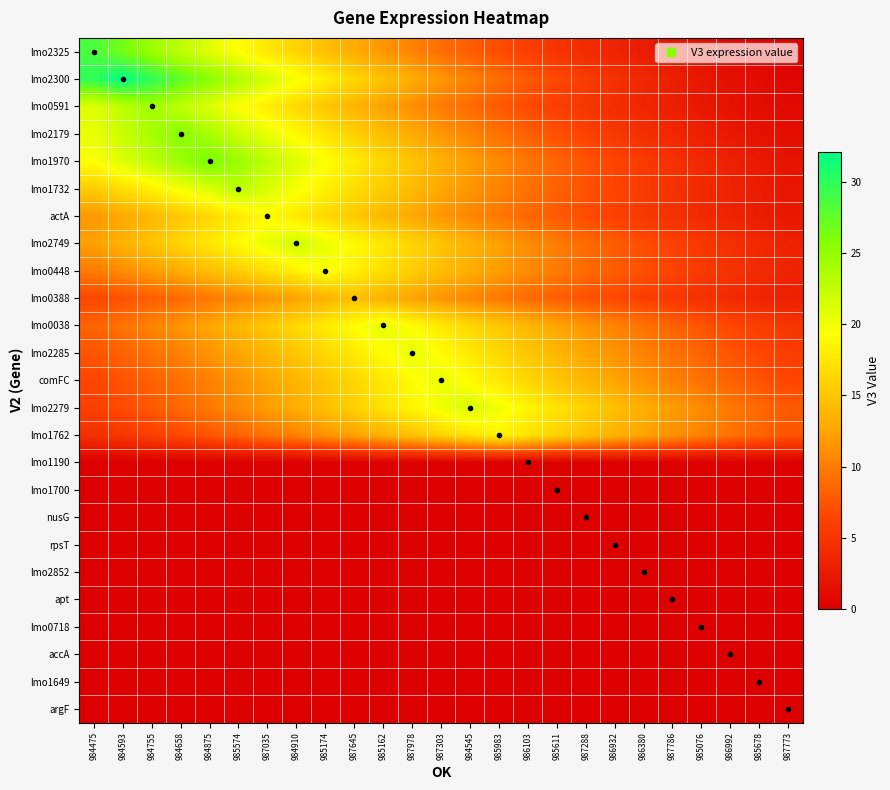

List the series in order of their peak value, lowest first.

lmo1190, lmo1700, lmo0718, accA, argF, lmo2852, apt, lmo1649, nusG, rpsT, lmo0388, lmo1762, actA, lmo0448, comFC, lmo2285, lmo0038, lmo2279, lmo2749, lmo1732, lmo0591, lmo2179, lmo1970, lmo2325, lmo2300